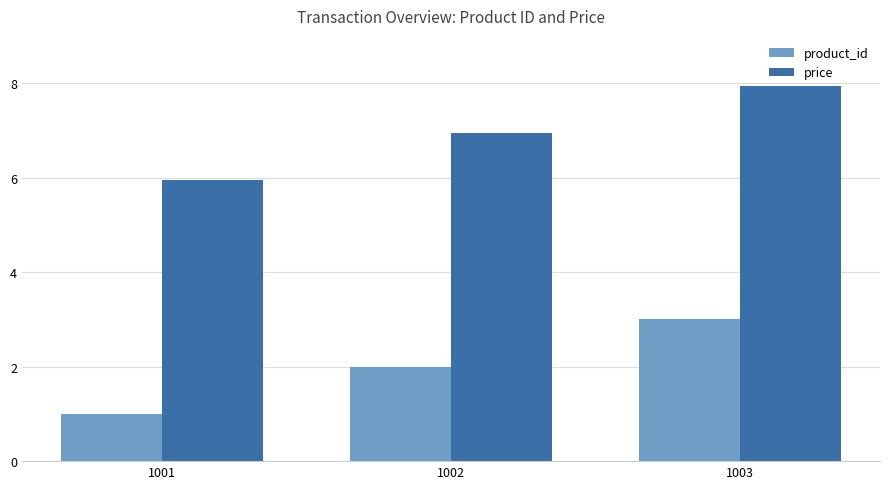

Reading left to right, extract all data points from this chart.

product_id: 1001=1.0	1002=2.0	1003=3.0
price: 1001=6.0	1002=7.0	1003=8.0